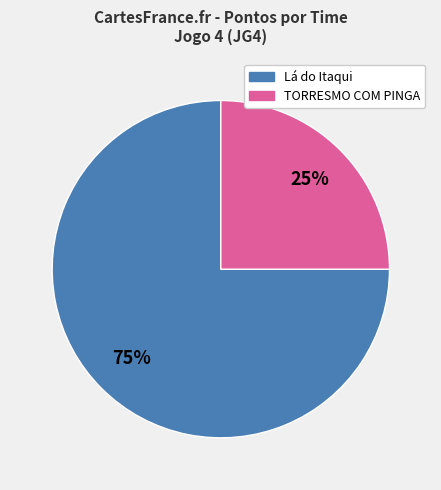

To the nearest percent, what portion does Lá do Itaqui represent?

75%